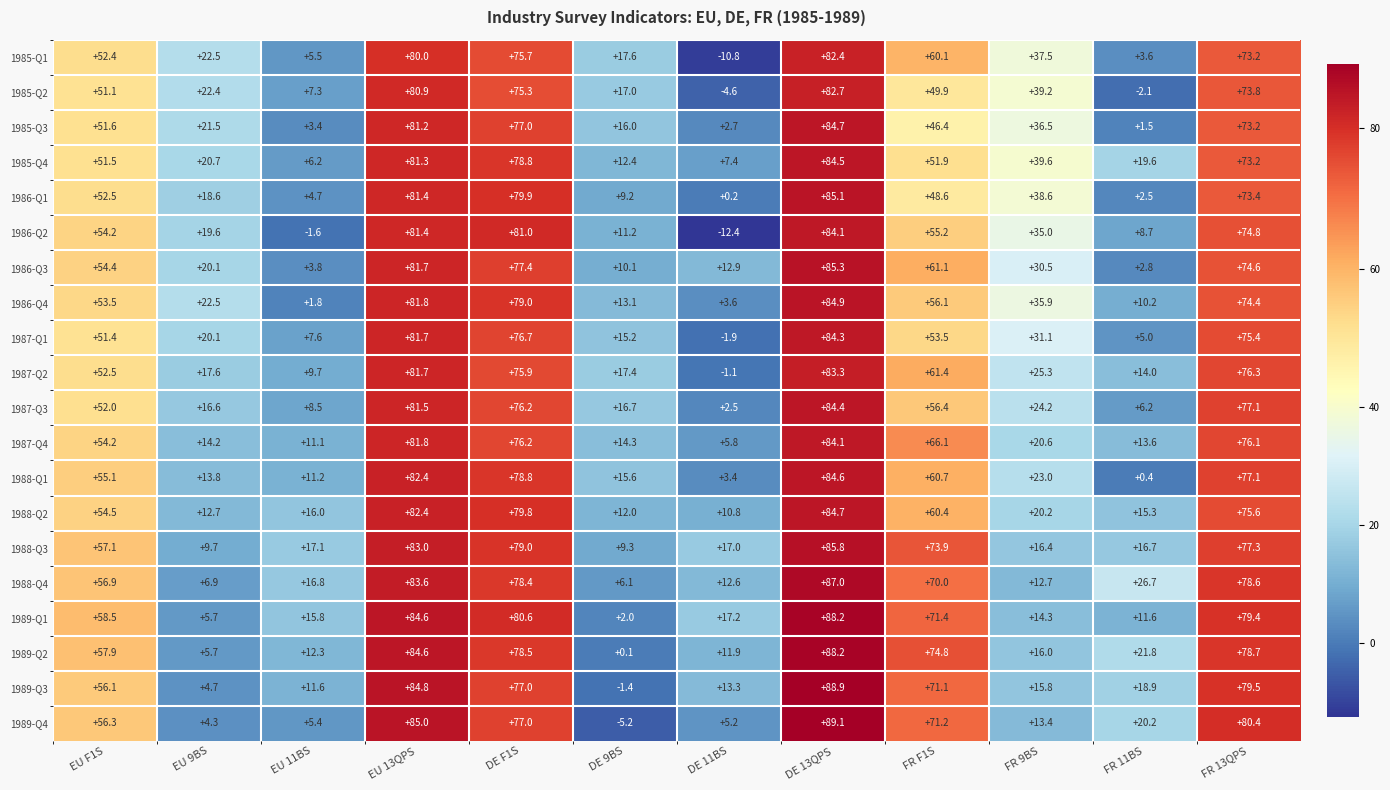

At how many categories does at least one series exceed 79?

4